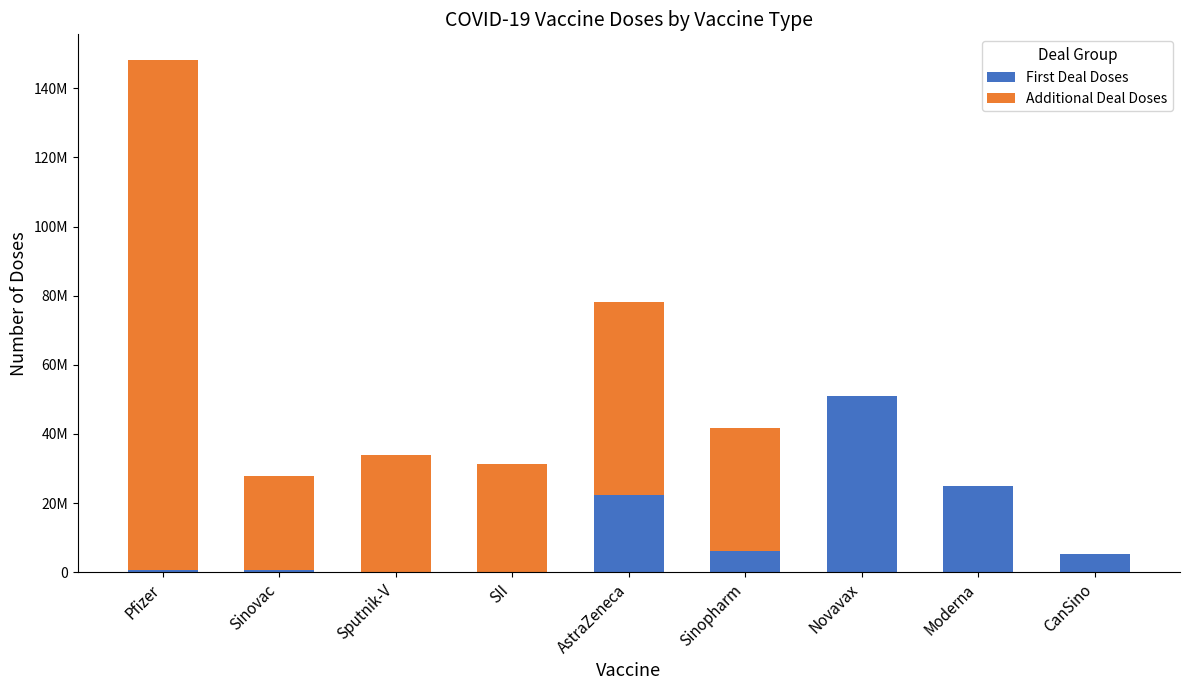

List the series in order of their overall mean, highest first.

Additional Deal Doses, First Deal Doses